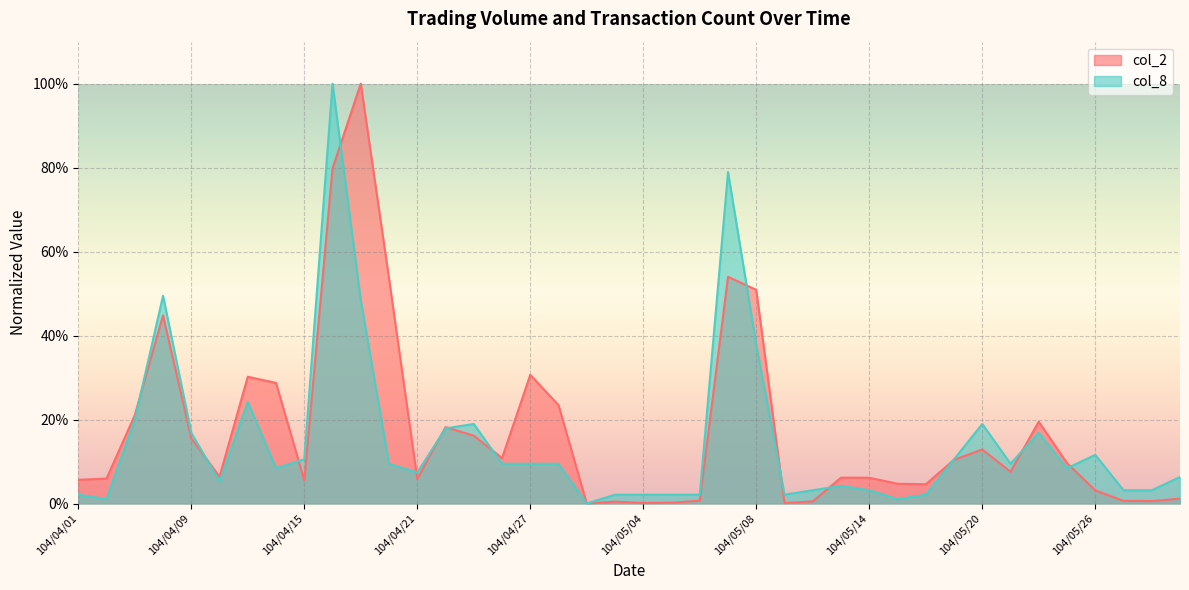

Is it true that col_8 equals 0.5 at 104/04/16?

False